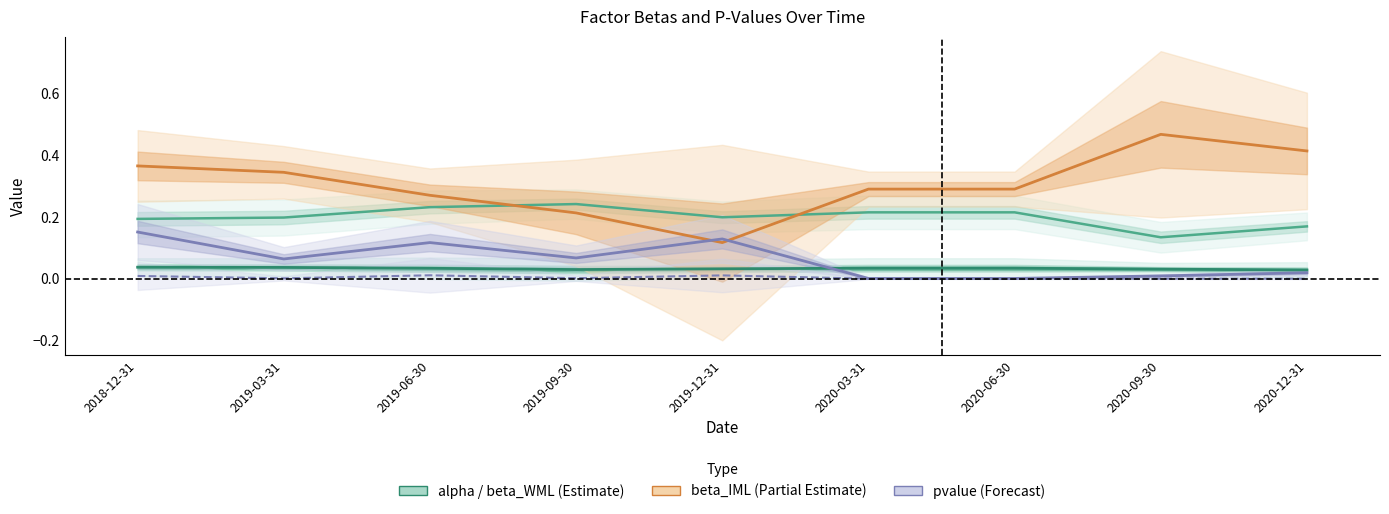

True or false: pvalue_alpha has more than 1 interior local peaks.

True